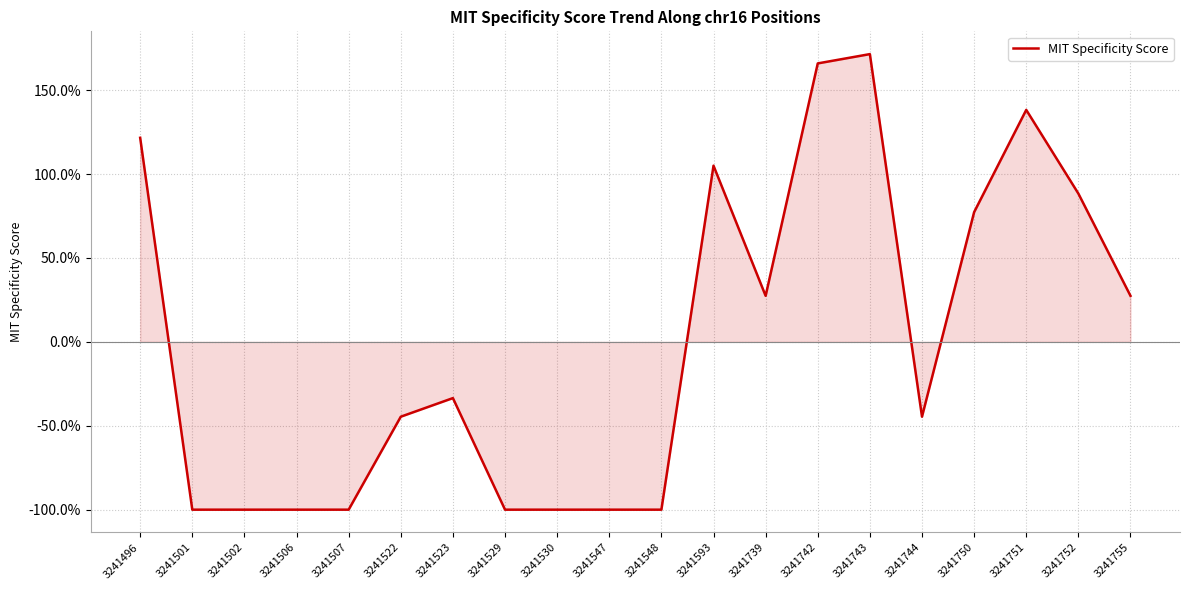

How many lines are shown in the chart?

1